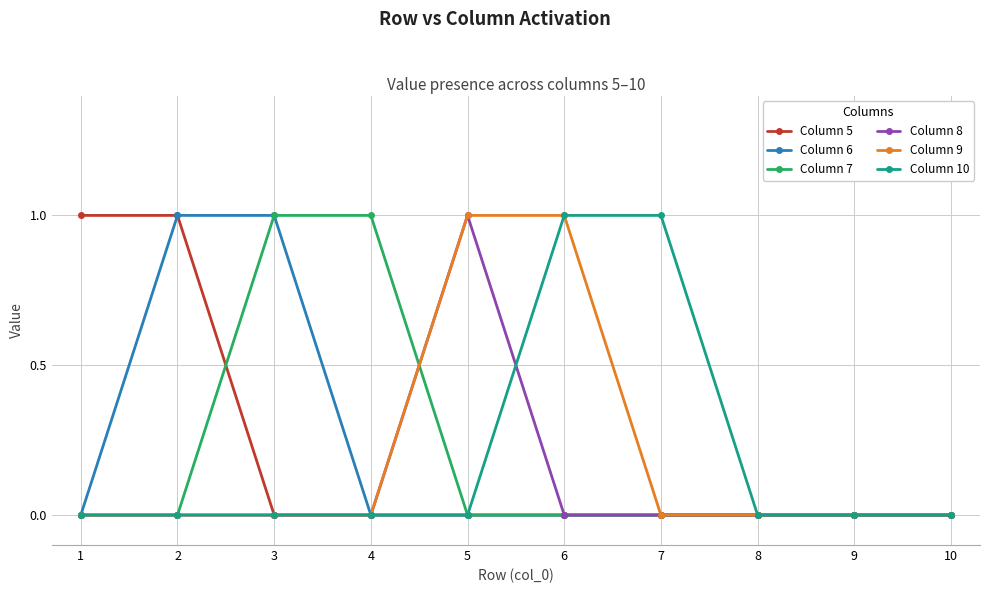

Reading left to right, transcribe all the data shown in this chart.

Column 5: 1=1	2=1	3=0	4=0	5=0	6=0	7=0	8=0	9=0	10=0
Column 6: 1=0	2=1	3=1	4=0	5=0	6=0	7=0	8=0	9=0	10=0
Column 7: 1=0	2=0	3=1	4=1	5=0	6=0	7=0	8=0	9=0	10=0
Column 8: 1=0	2=0	3=0	4=0	5=1	6=0	7=0	8=0	9=0	10=0
Column 9: 1=0	2=0	3=0	4=0	5=1	6=1	7=0	8=0	9=0	10=0
Column 10: 1=0	2=0	3=0	4=0	5=0	6=1	7=1	8=0	9=0	10=0